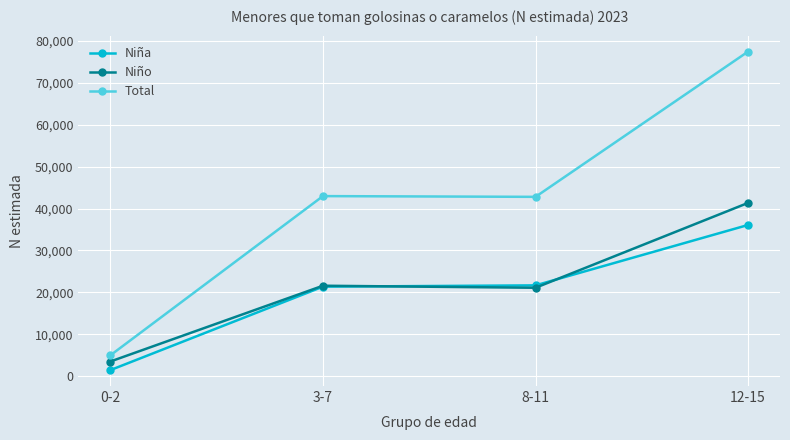

What are all the series names shown in the legend?

Niña, Niño, Total